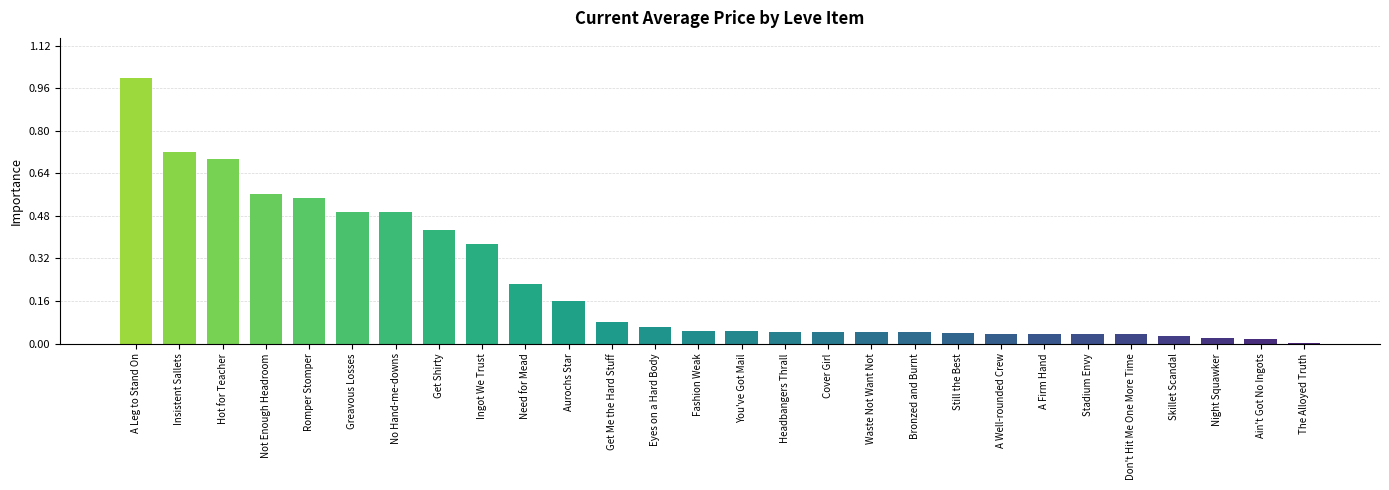

The value at Cover Girl is 1640.4. True or false?

False